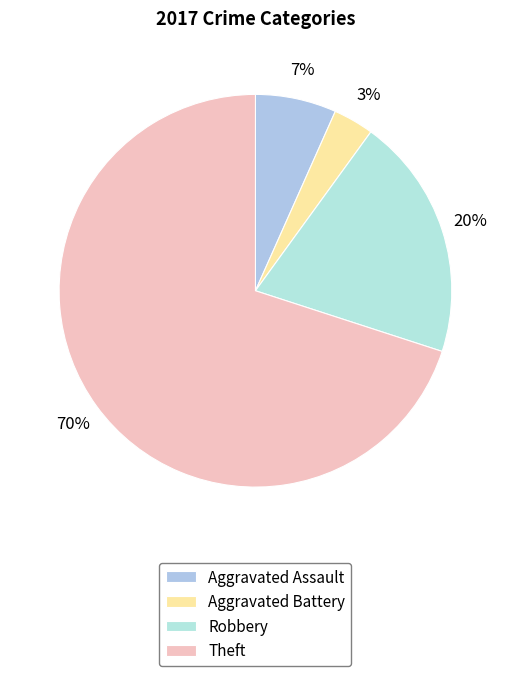

Is there any slice that represents more than half of the pie?

Yes